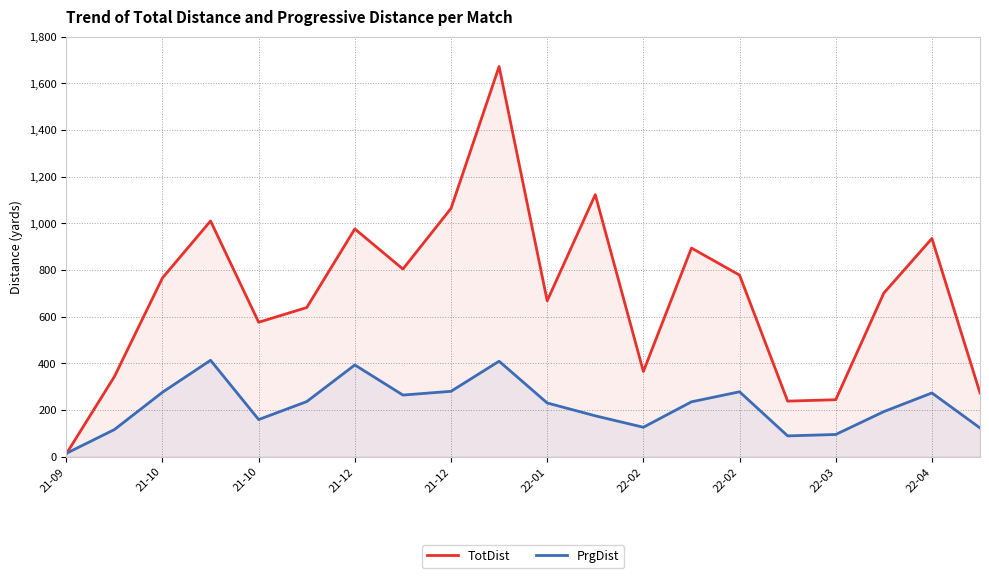

Where is PrgDist nearest to the value 213?

22-01